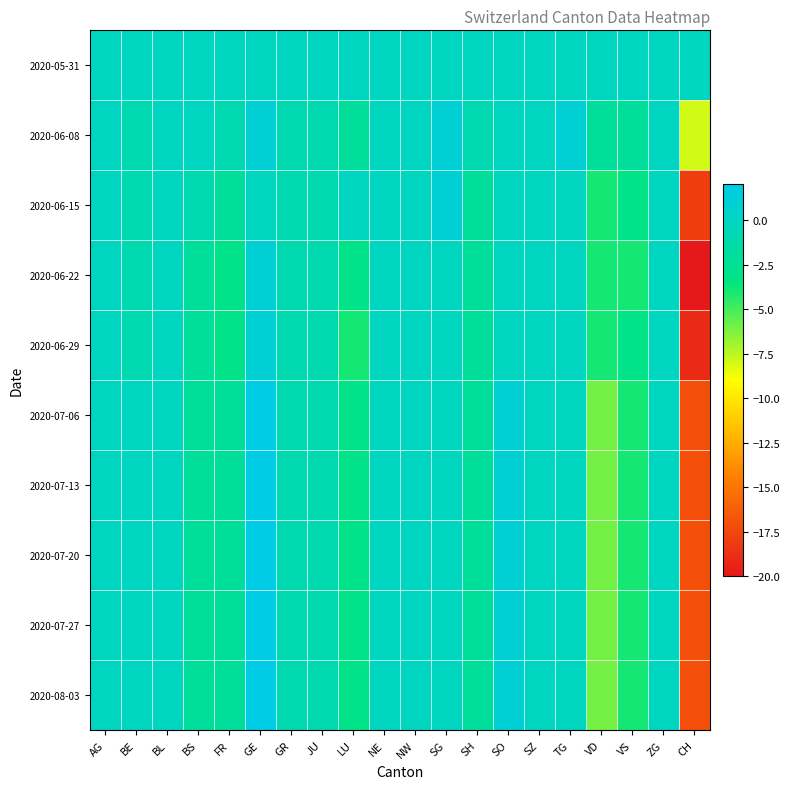

Which series has the largest range (max minus min)?

2020-06-22